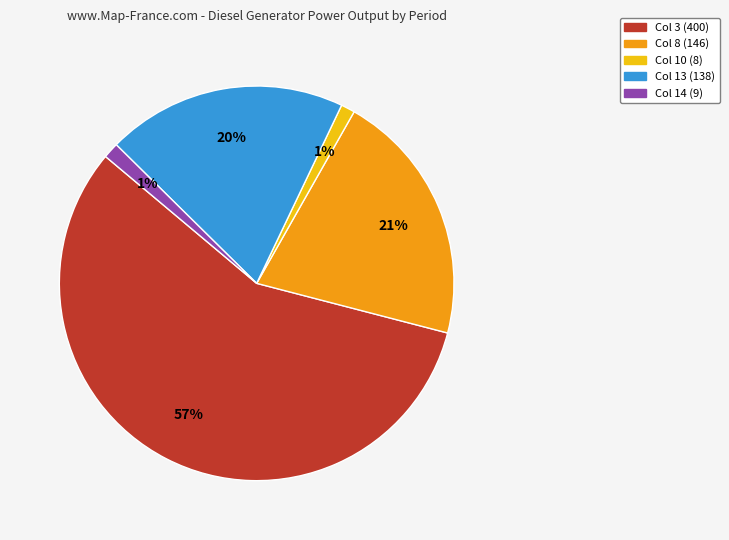

Is there any slice that represents more than half of the pie?

Yes